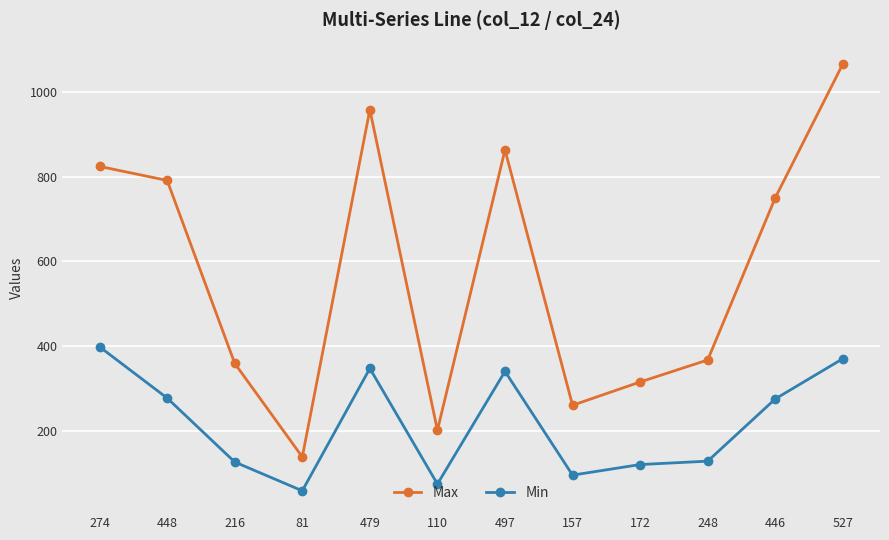

How many lines are shown in the chart?

2